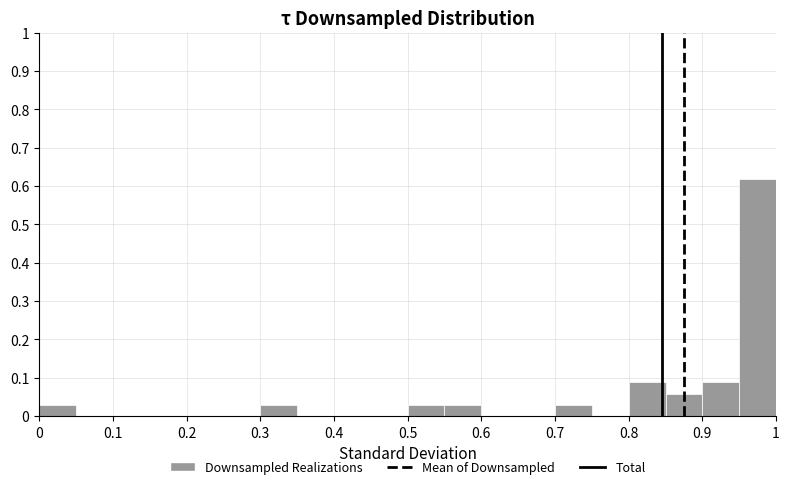

Reading left to right, transcribe this chart: for each bar, give the range it covers on the x-axis and its height. The values are not printed on the chart, so give them approximately, as read against the axis.

0.00 to 0.05: 0.03
0.05 to 0.10: 0
0.10 to 0.15: 0
0.15 to 0.20: 0
0.20 to 0.25: 0
0.25 to 0.30: 0
0.30 to 0.35: 0.03
0.35 to 0.40: 0
0.40 to 0.45: 0
0.45 to 0.50: 0
0.50 to 0.55: 0.03
0.55 to 0.60: 0.03
0.60 to 0.65: 0
0.65 to 0.70: 0
0.70 to 0.75: 0.03
0.75 to 0.80: 0
0.80 to 0.85: 0.09
0.85 to 0.90: 0.06
0.90 to 0.95: 0.09
0.95 to 1.00: 0.62